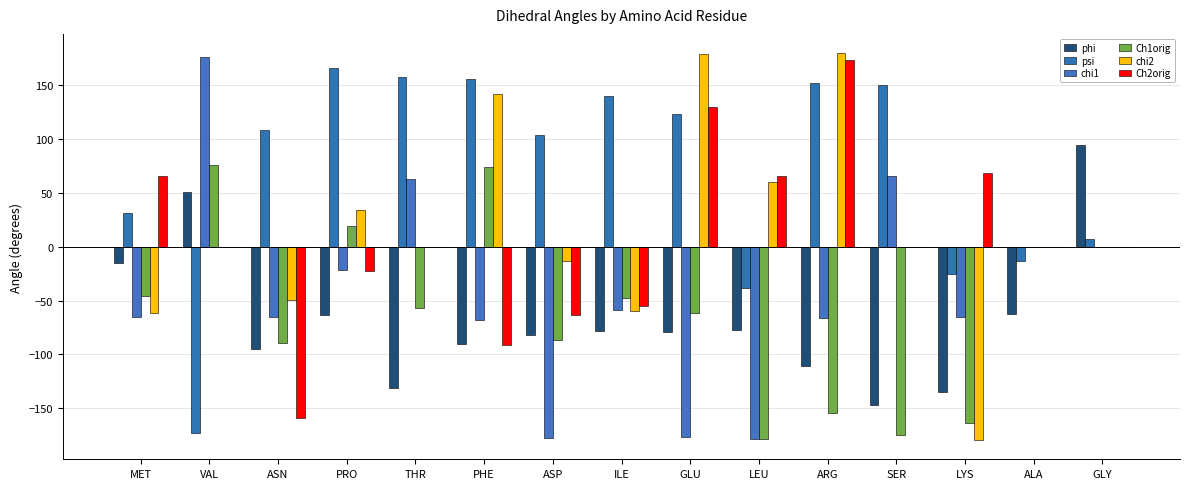

What is the sum of the Ch2orig values at ASP and GLU?

65.6